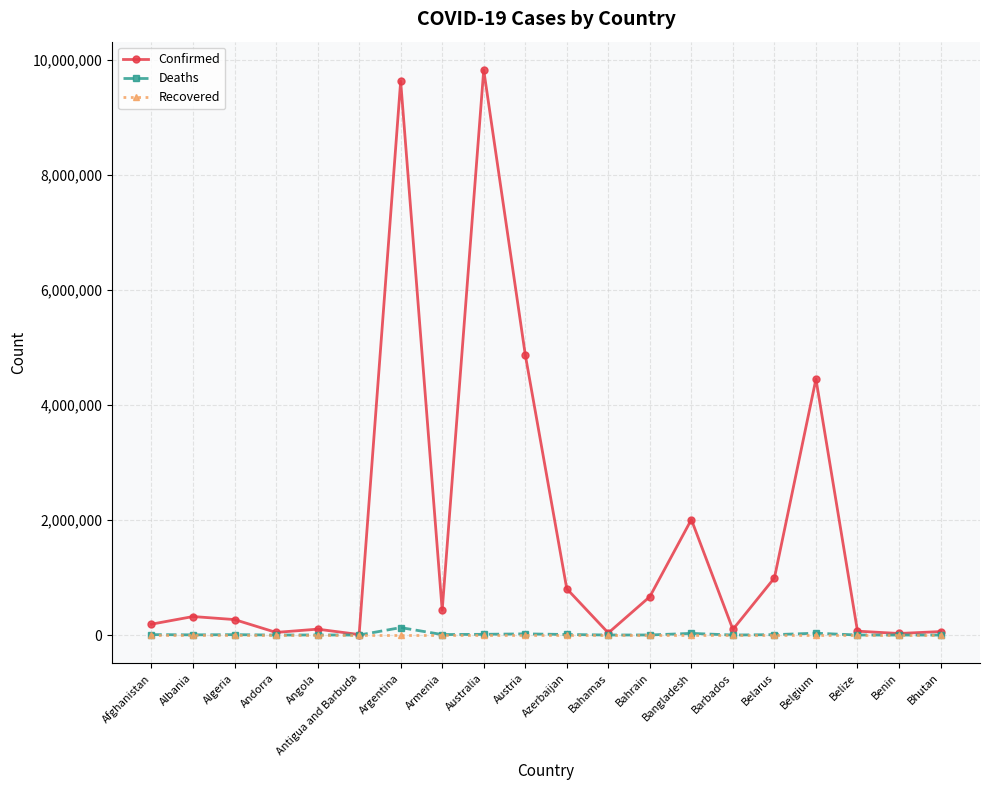

Which series has the largest total across all categories?

Confirmed